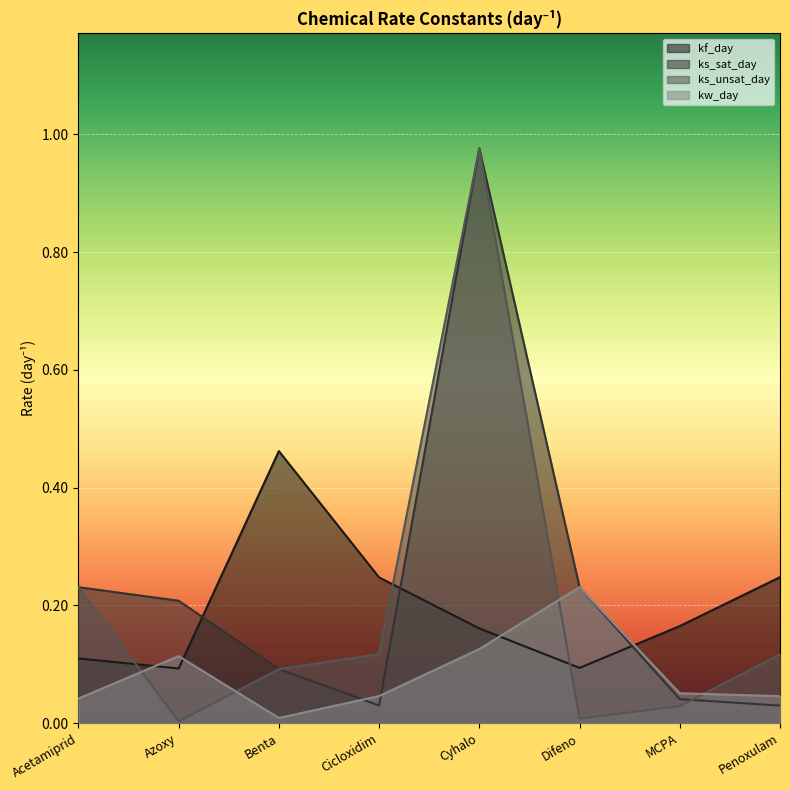

What is the label of the 3rd point from the left?

Benta